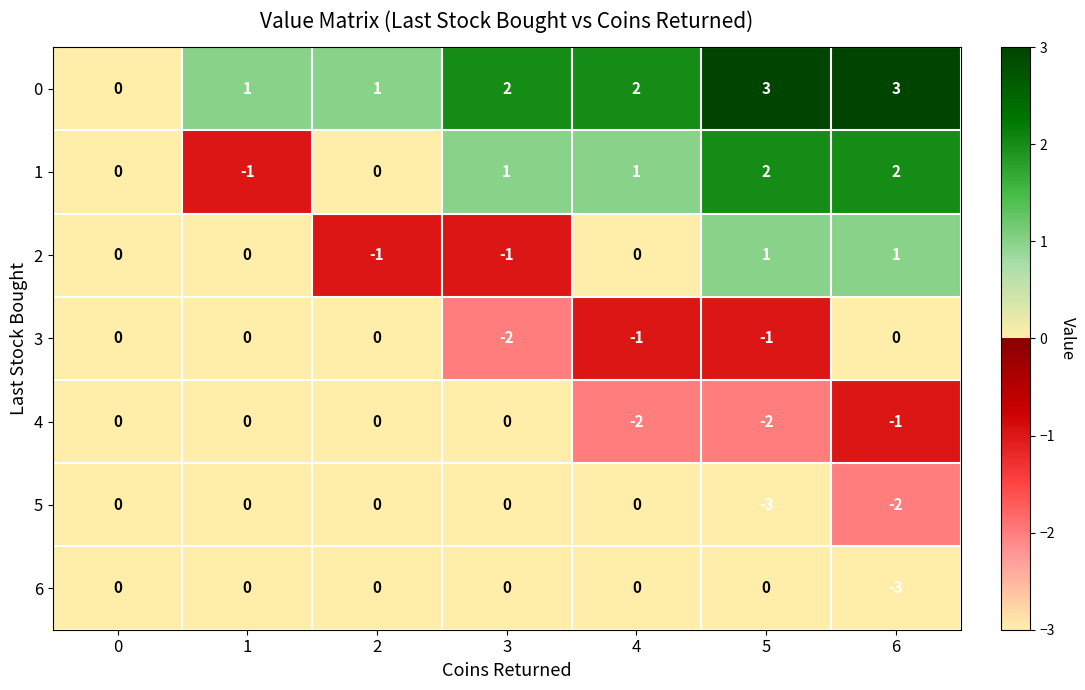

What is the difference between the highest and lowest values at 3?

4